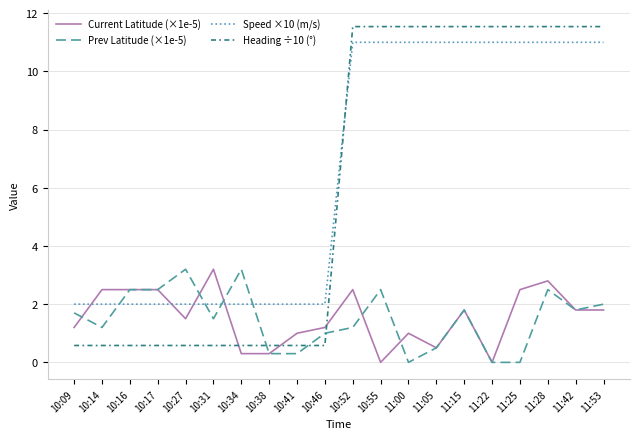

Between which two adjacent categories do Current Latitude (×1e-5) and Speed ×10 (m/s) first intersect?

10:09 and 10:14